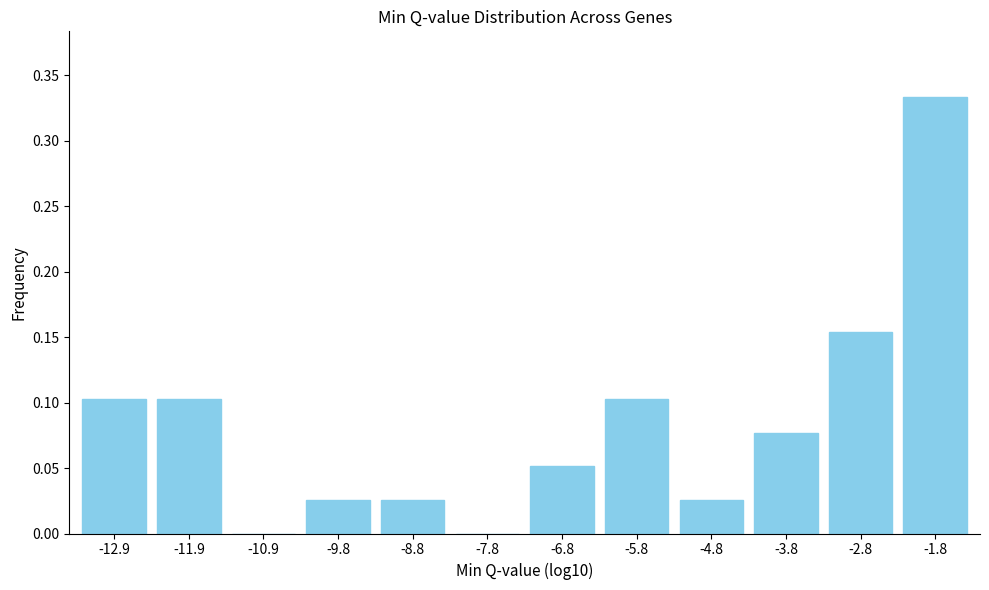

Which has a higher value, -2.8 or -1.8?

-1.8